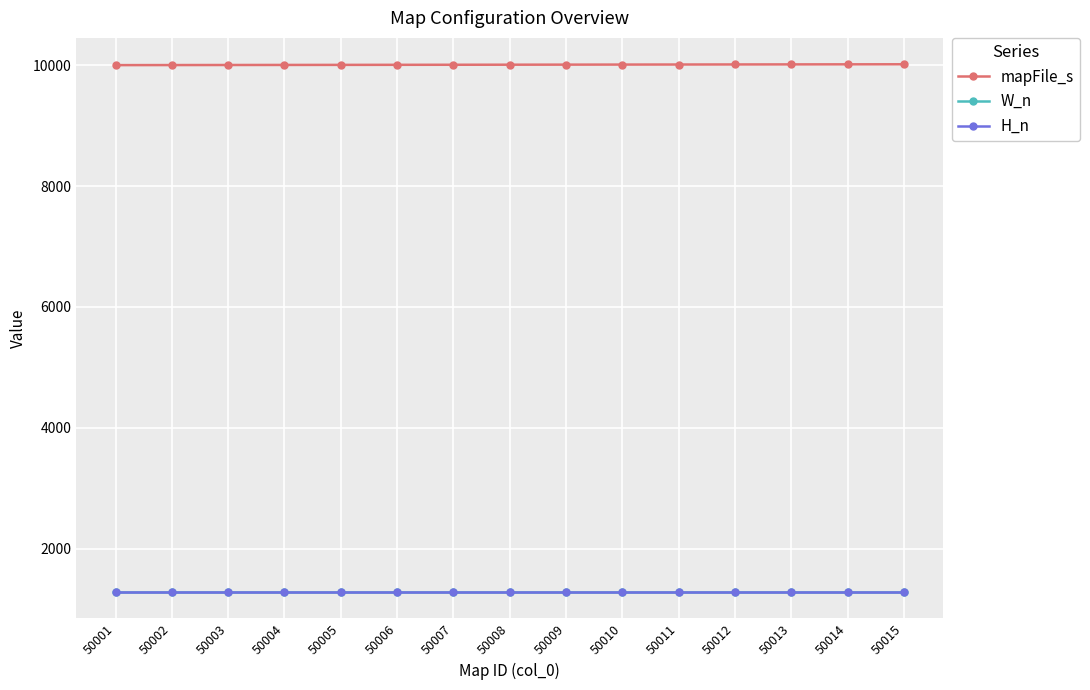

Does the chart have visible grid lines?

Yes